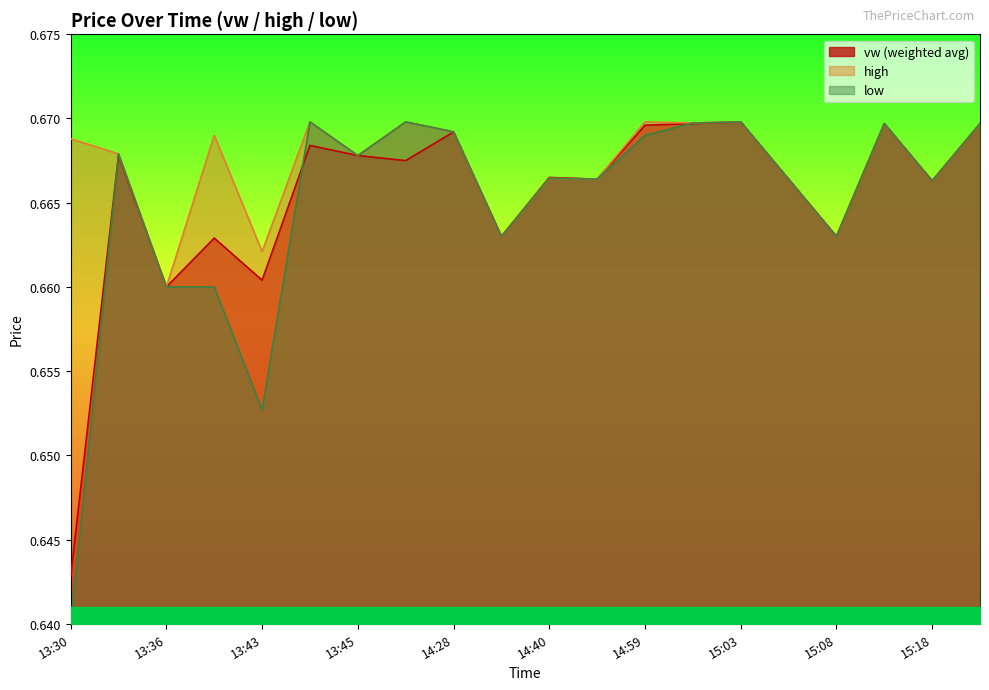

The value of vw at 14:56 is 1.0. True or false?

False